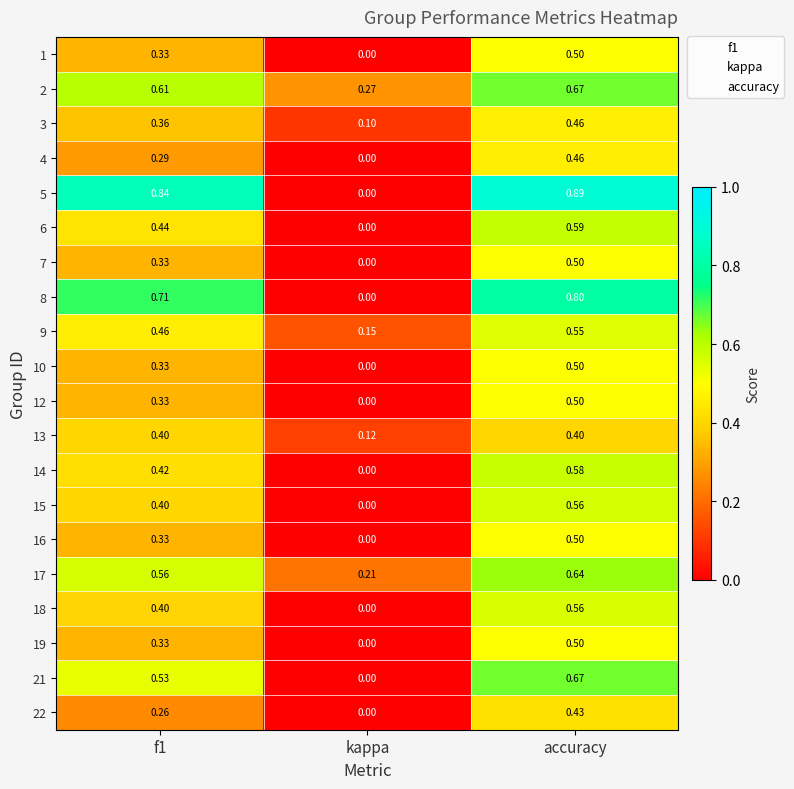

At which label is 17 closest to 0?

kappa